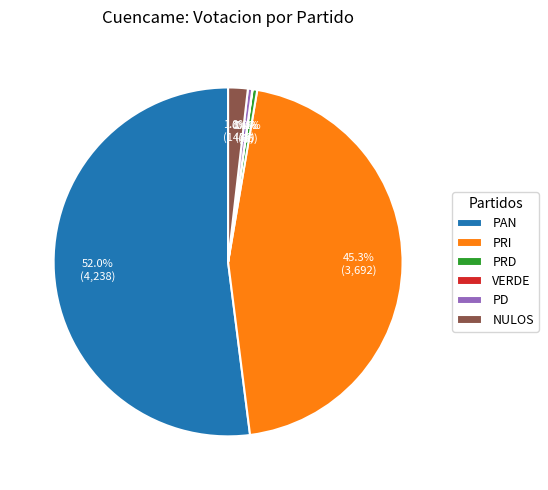

Which category has the biggest portion of the pie?

PAN